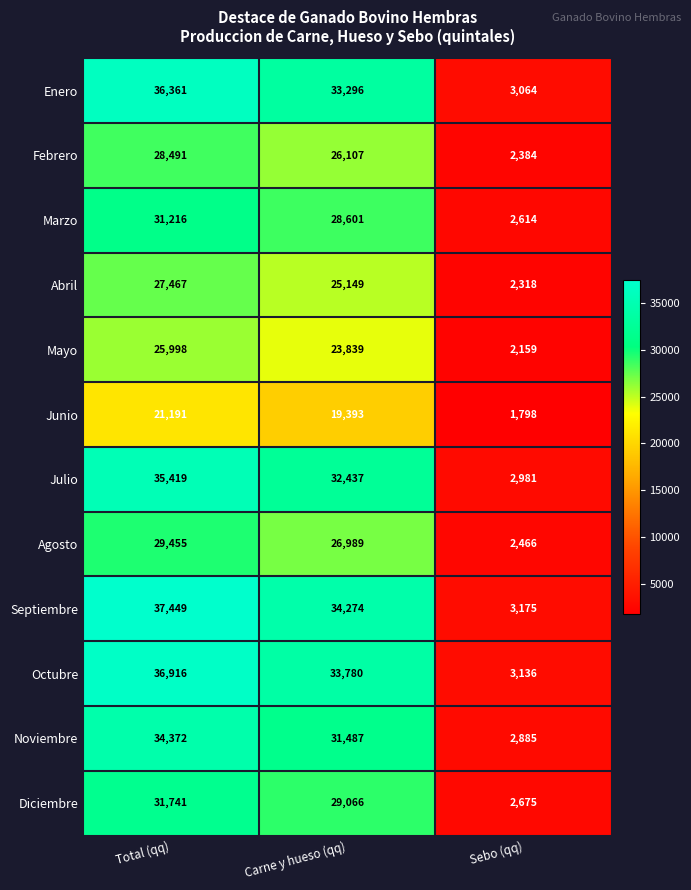

What is the spread (max minus min) of values at Total (qq)?

16258